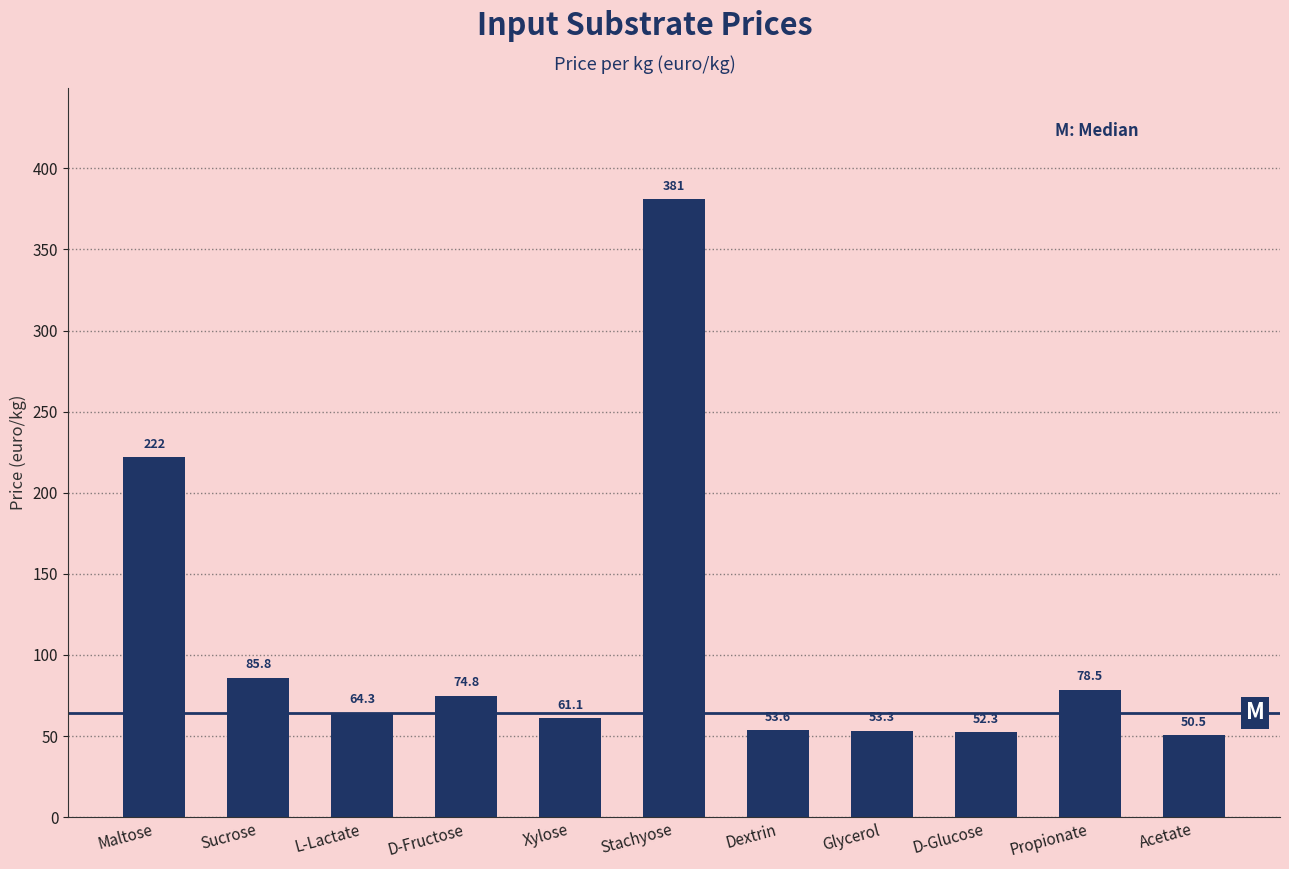

What is the ratio of the value at Xylose to the value at Glycerol?

1.1